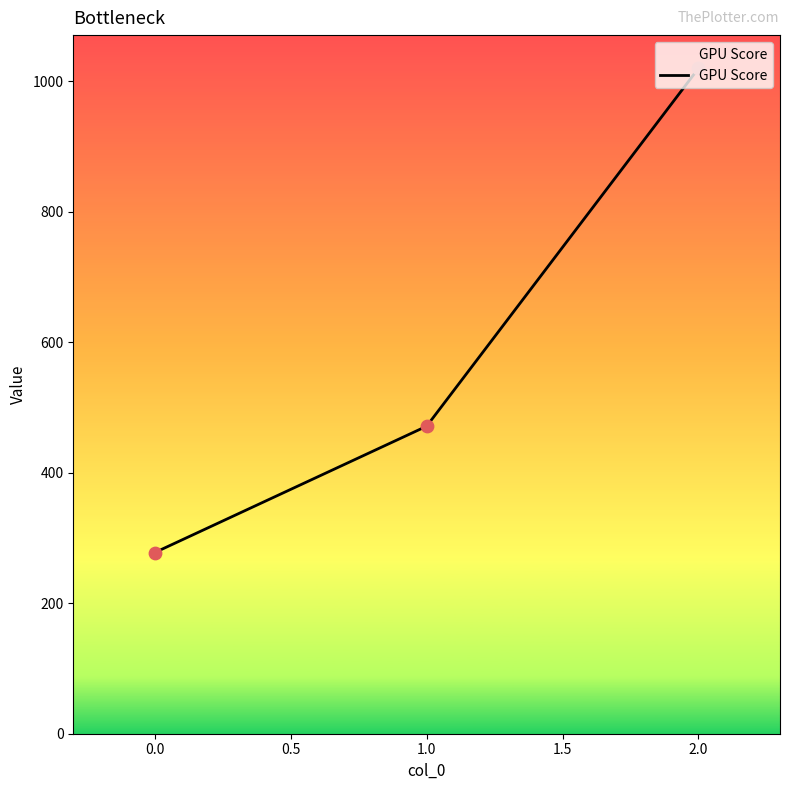

What is the ratio of the value at 1.0 to the value at 2.0?

0.5